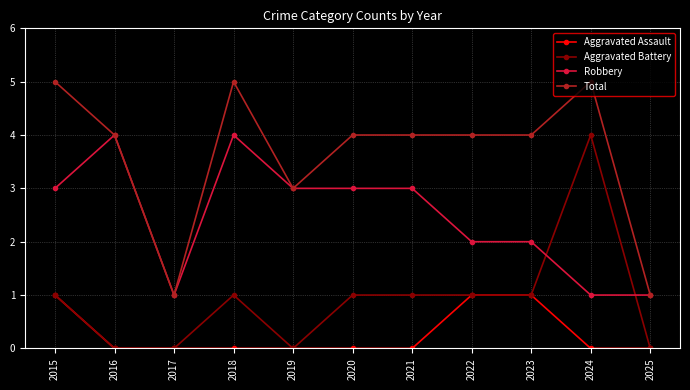

What is the spread (max minus min) of values at 2024?

5